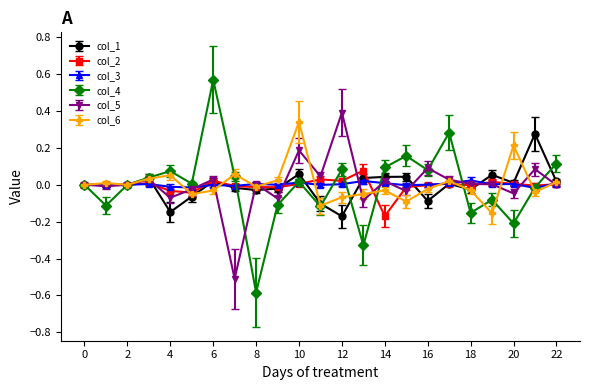

Which label corresponds to the largest value in the chart?

6